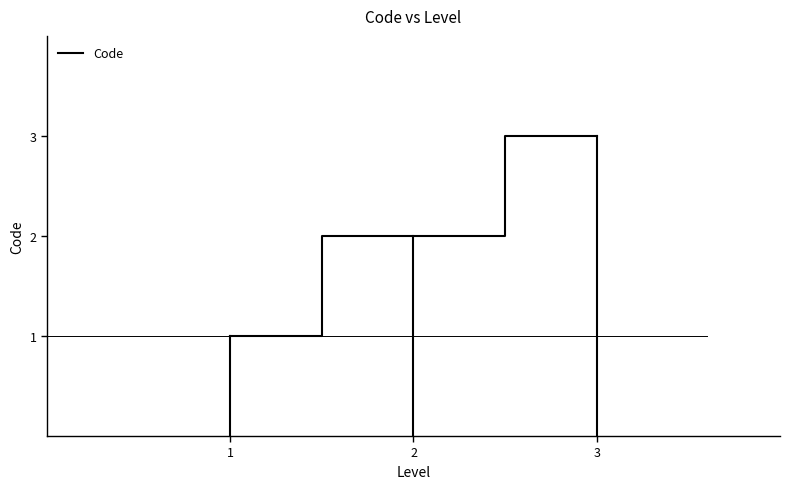

At which category does the chart reach its peak across all series?

3